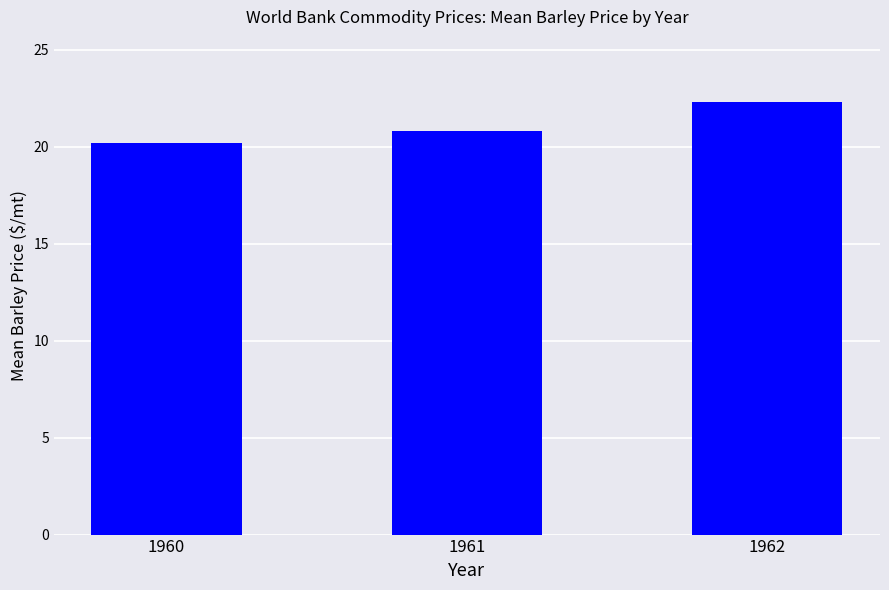

What is the value of the 1st bar from the left?

20.2